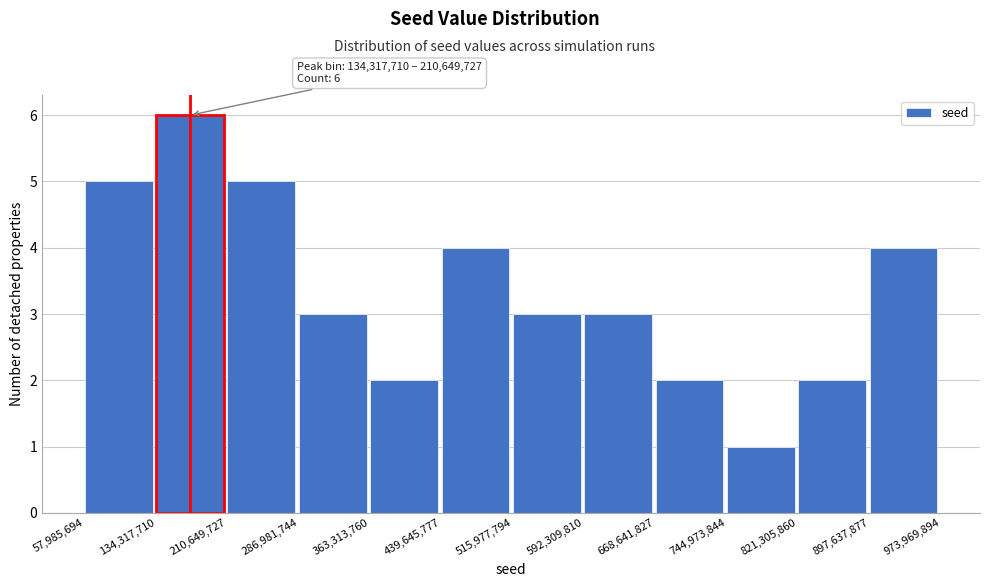

Which range on the x-axis has the tallest bar?

134,317,710 to 210,649,727